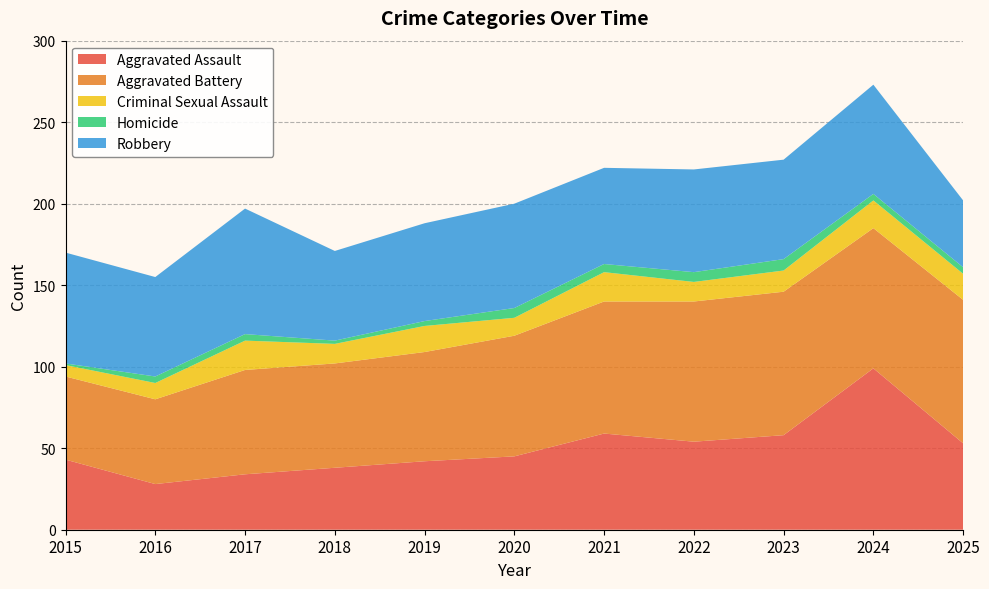

Reading left to right, transcribe all the data shown in this chart.

Aggravated Assault: 2015=43	2016=28	2017=34	2018=38	2019=42	2020=45	2021=59	2022=54	2023=58	2024=99	2025=53
Aggravated Battery: 2015=51	2016=52	2017=64	2018=64	2019=67	2020=74	2021=81	2022=86	2023=88	2024=86	2025=88
Criminal Sexual Assault: 2015=7	2016=10	2017=18	2018=12	2019=16	2020=11	2021=18	2022=12	2023=13	2024=17	2025=16
Homicide: 2015=1	2016=4	2017=4	2018=2	2019=3	2020=6	2021=5	2022=6	2023=7	2024=4	2025=4
Robbery: 2015=68	2016=61	2017=77	2018=55	2019=60	2020=64	2021=59	2022=63	2023=61	2024=67	2025=41